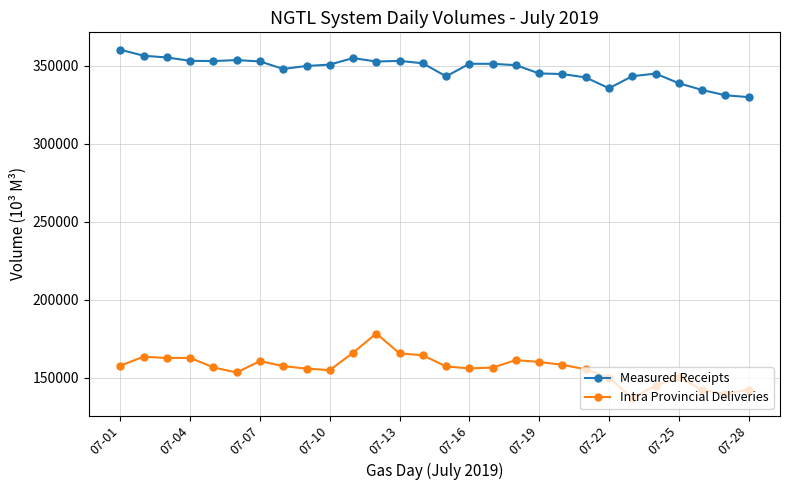

What is the highest value of the Intra Provincial Deliveries series?

178306.6